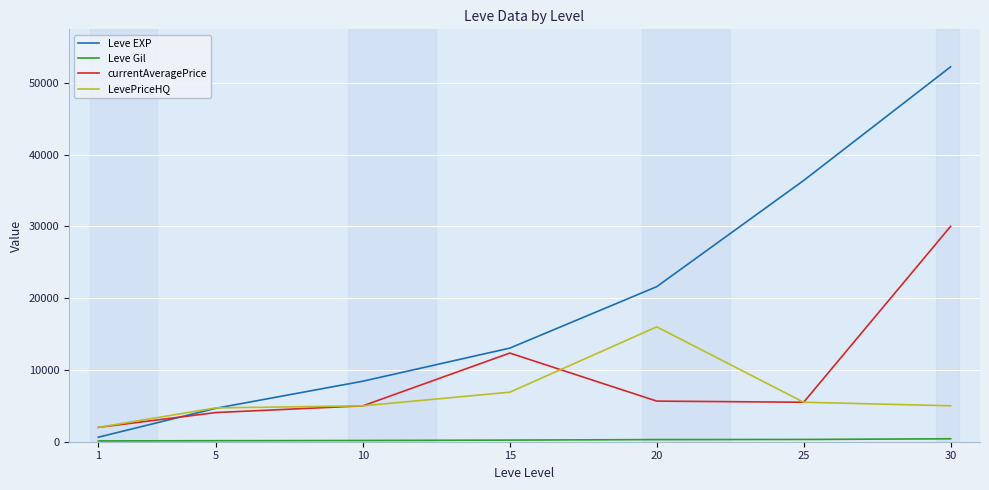

At which category is the sum across all series the highest?

30